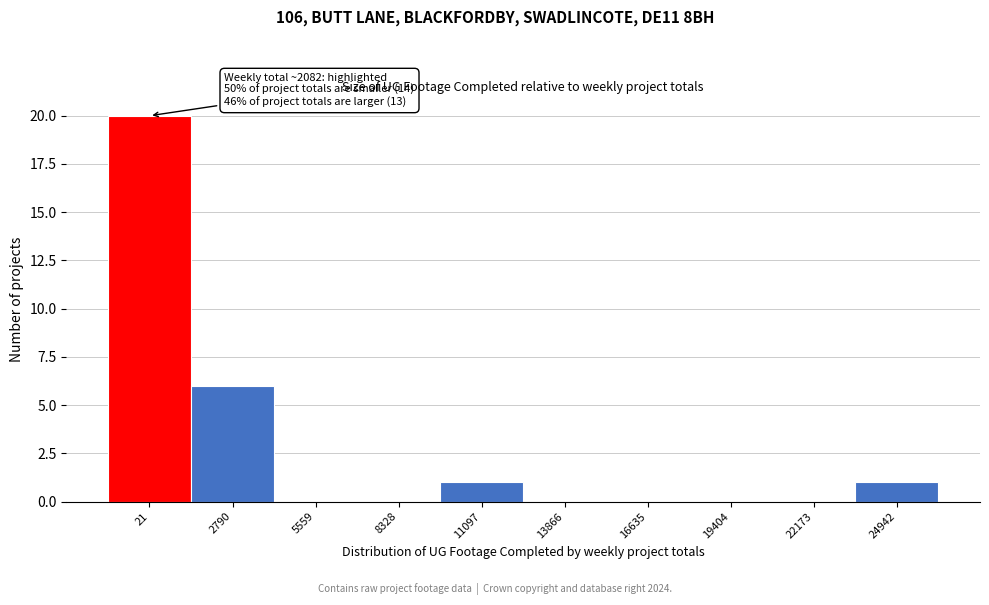

Reading right to left, list all the values displayed in this chart.

24942=1	22173=0	19404=0	16635=0	13866=0	11097=1	8328=0	5559=0	2790=6	21=20